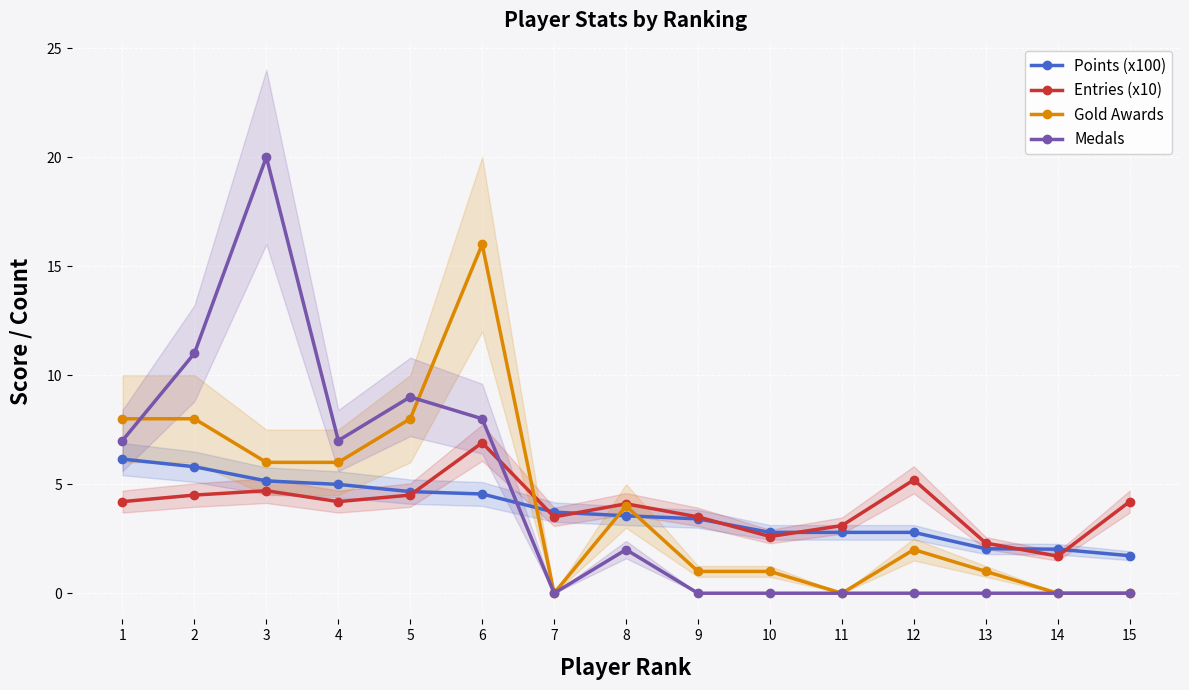

True or false: Points (x100) and Medals intersect in this chart.

True